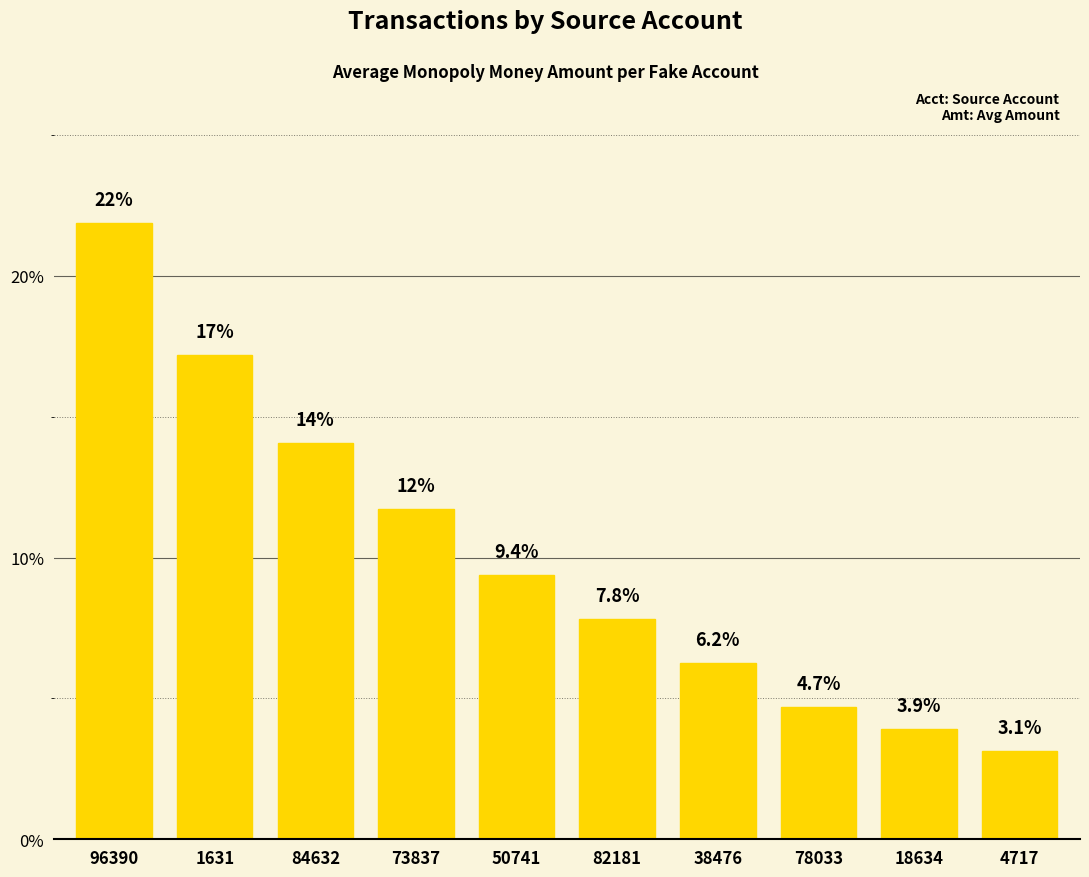

What position from the right is 18634?

2